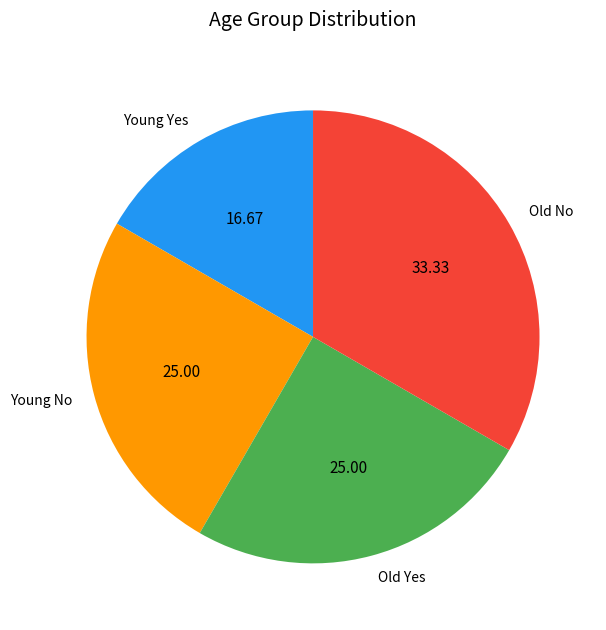

Which has a higher value, Old No or Young Yes?

Old No